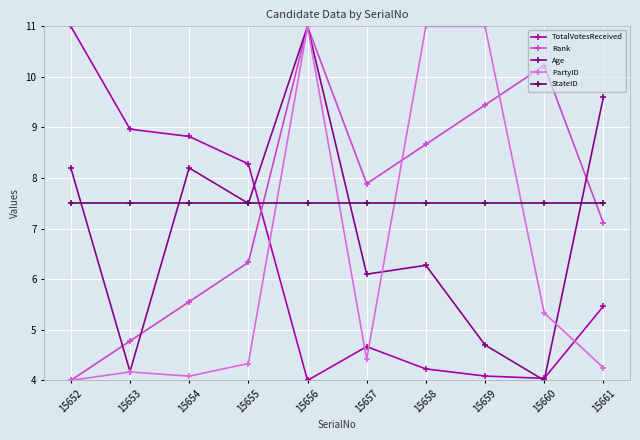

Is the value of Age at 15656 greater than the value of PartyID at 15653?

Yes